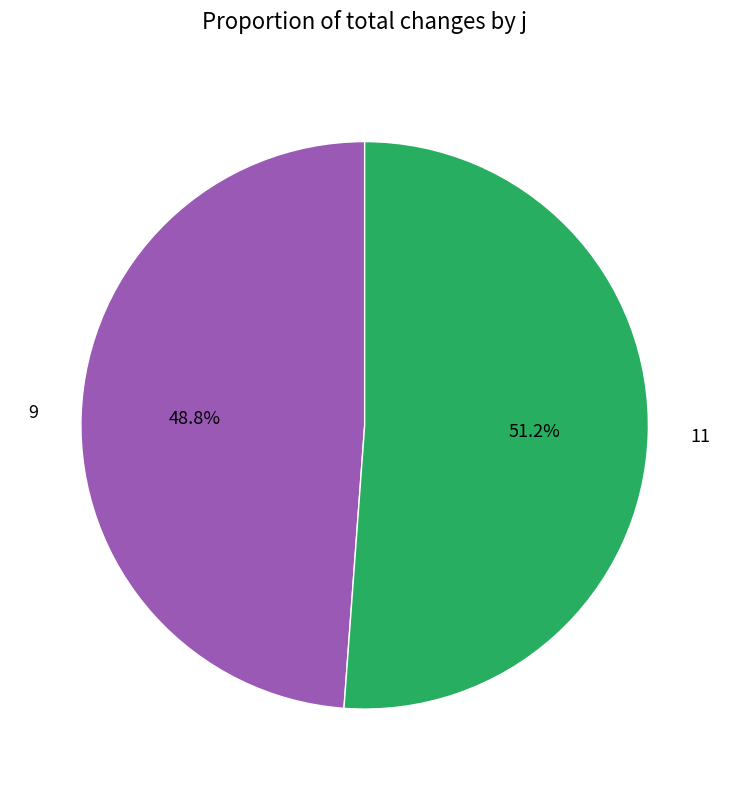

True or false: 9 accounts for 34% of the total.

False